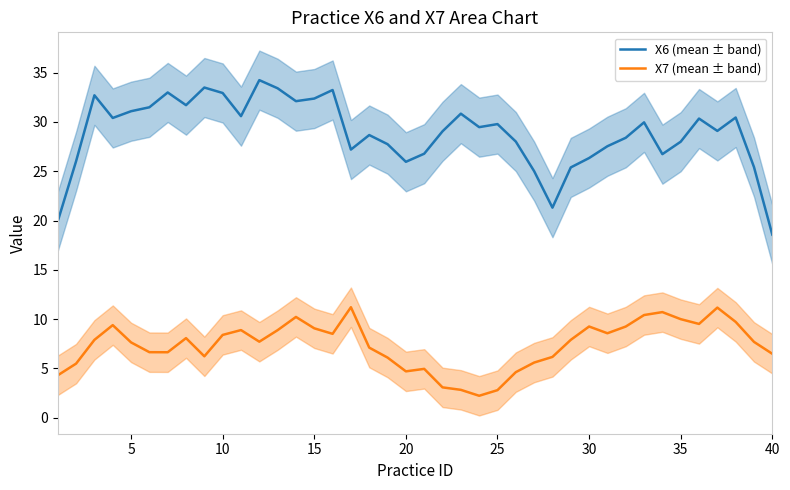

True or false: X7 (mean ± band) and X6 (mean ± band) intersect in this chart.

False